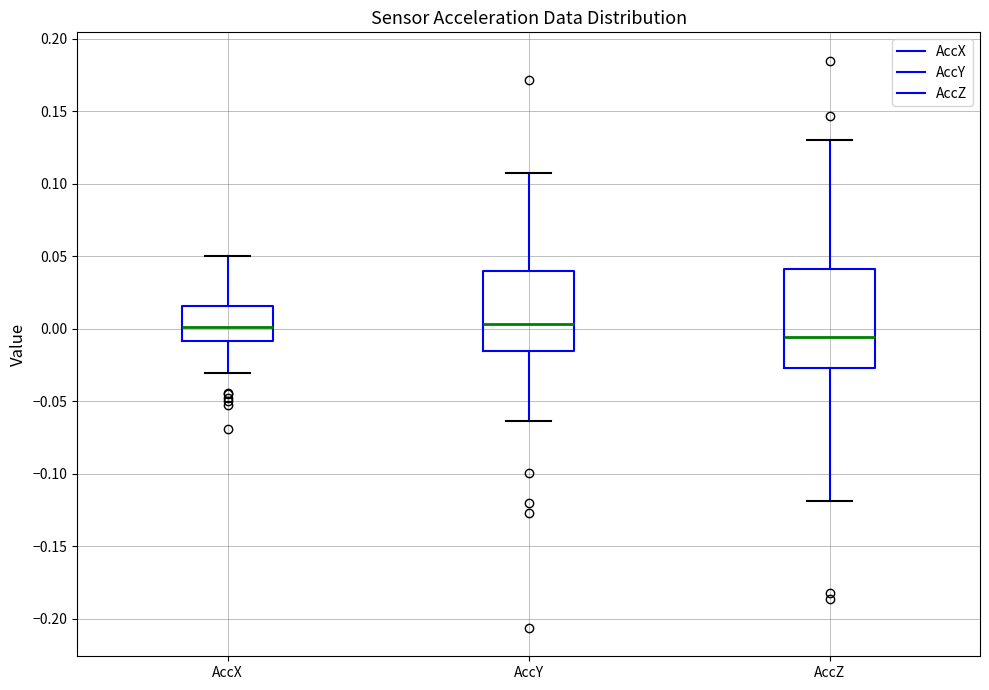

Reading left to right, transcribe this box plot: for each box, give where its median line is, the range the box spans, and where its two whiskers end, as read against the y-axis. The values are not printed on the chart, so give them approximately, as read against the axis.

AccX: median 0.000, box -0.010 to 0.015, whiskers -0.030 to 0.050
AccY: median 0.005, box -0.015 to 0.040, whiskers -0.065 to 0.105
AccZ: median -0.005, box -0.025 to 0.040, whiskers -0.120 to 0.130